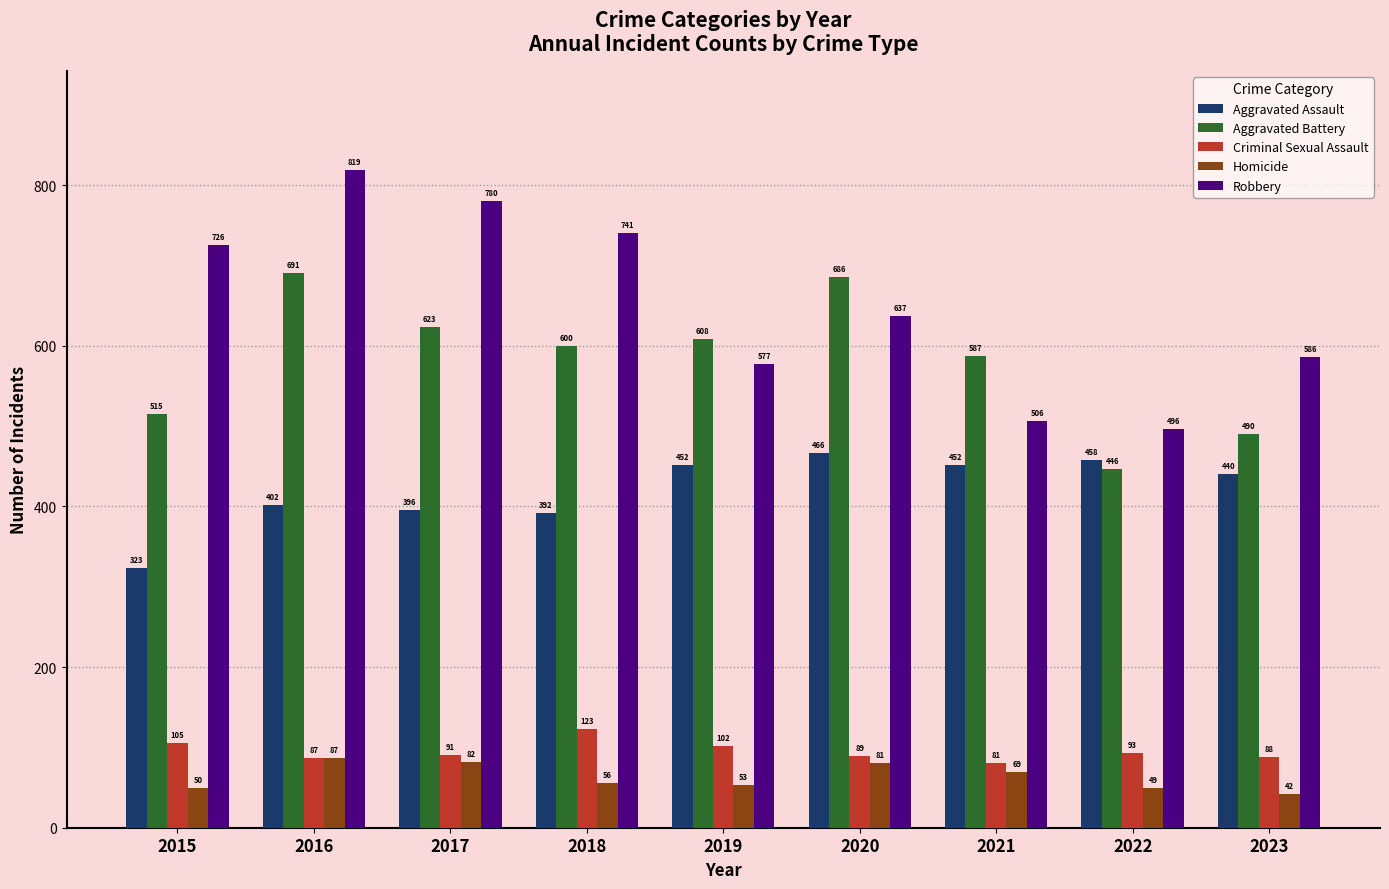

How many bars are there in each group?

5